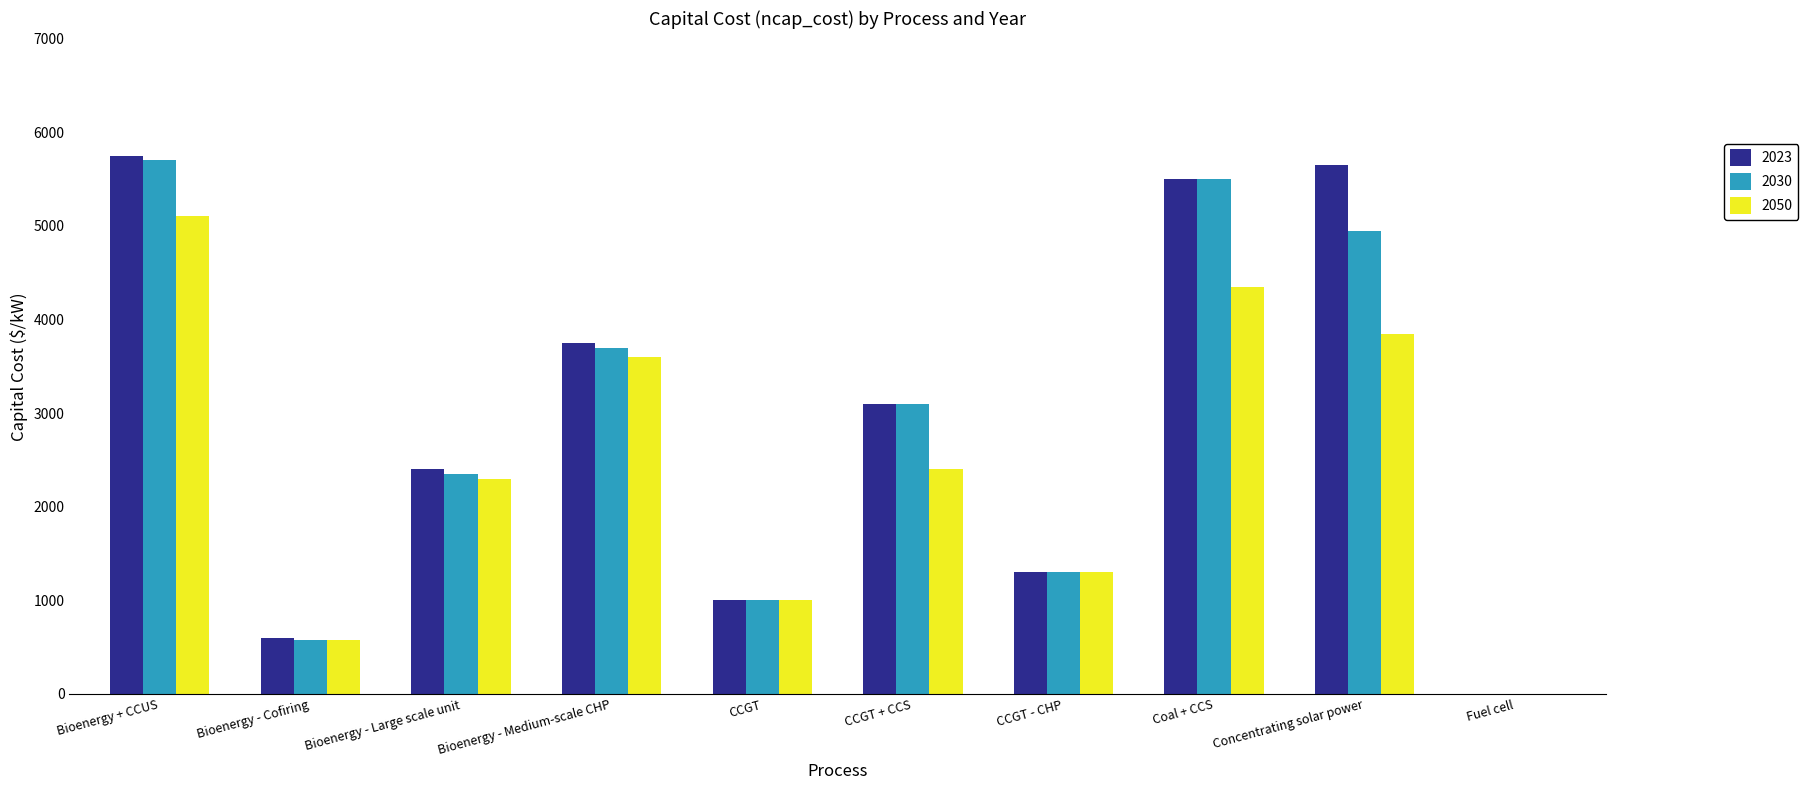

What is the difference between the 2030 values at CCGT and Bioenergy + CCUS?

4700